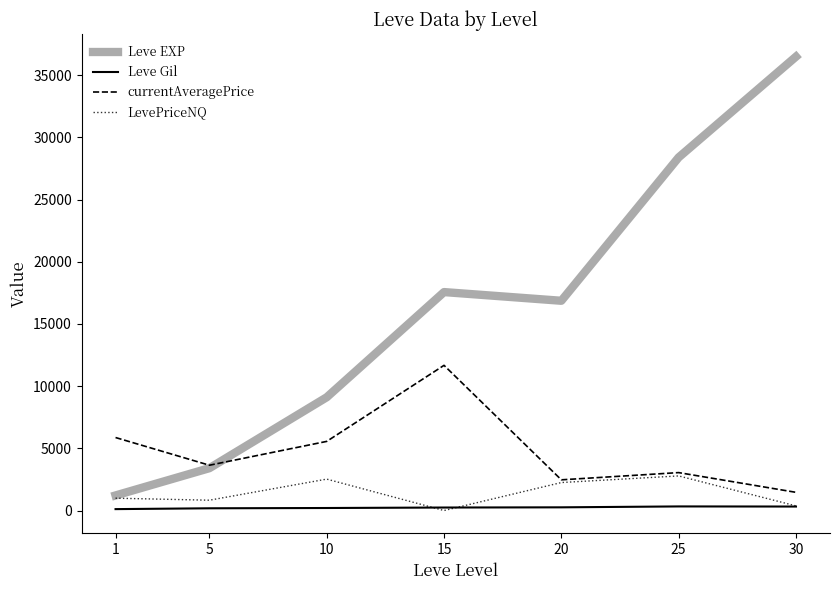

Between 5 and 25, which series saw the biggest shift?

Leve EXP